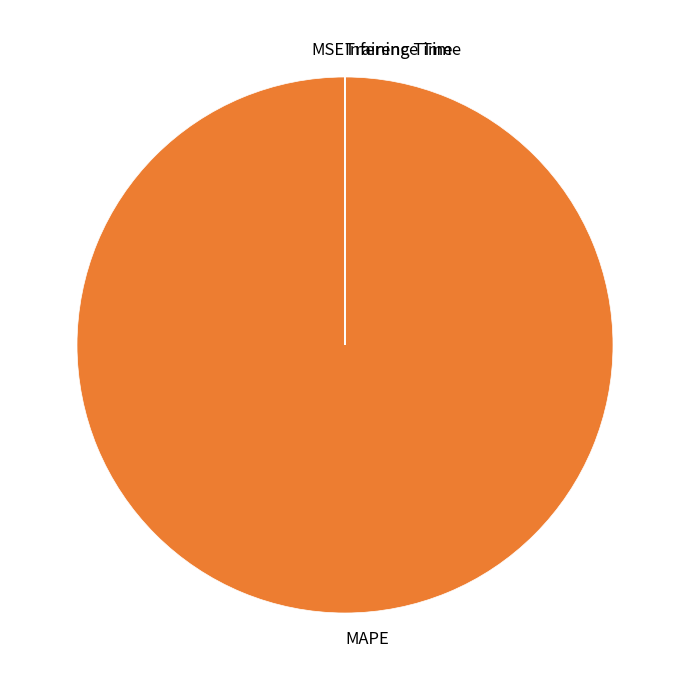

Which category has the biggest portion of the pie?

MAPE